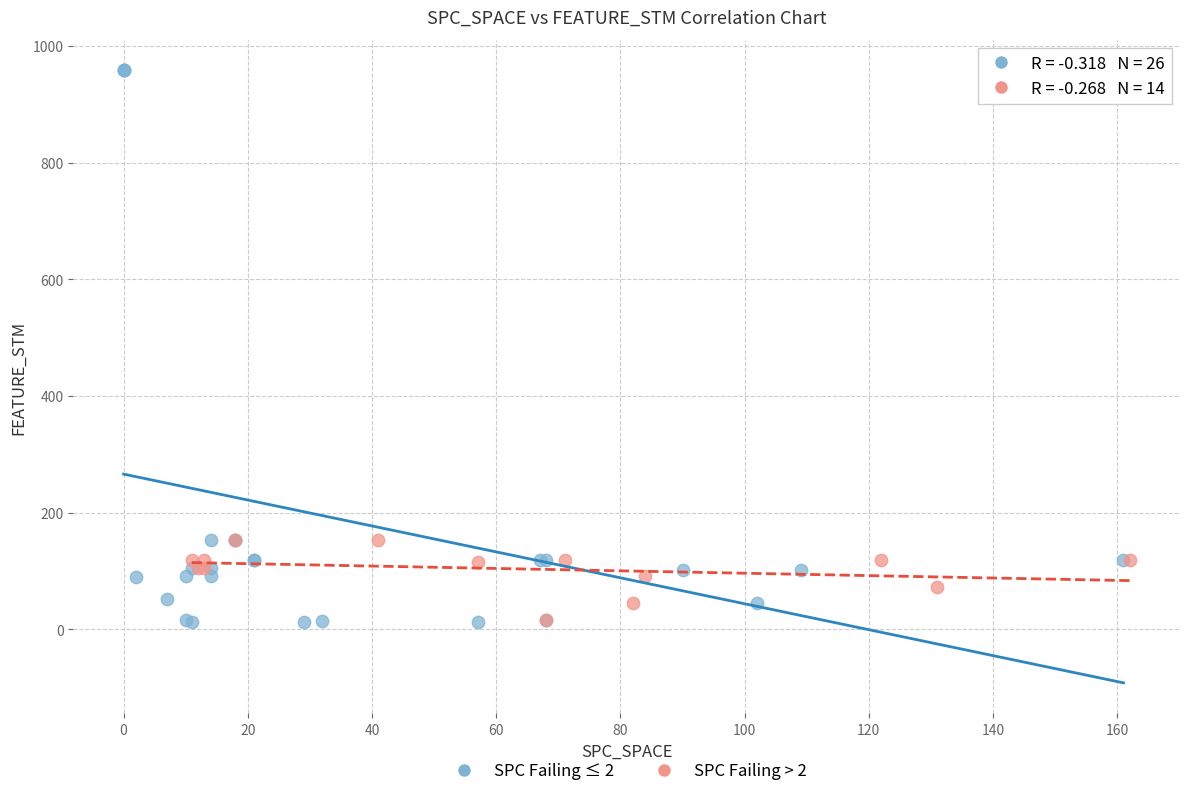

Which series has the largest Y range (max minus min)?

SPC Failing ≤ 2